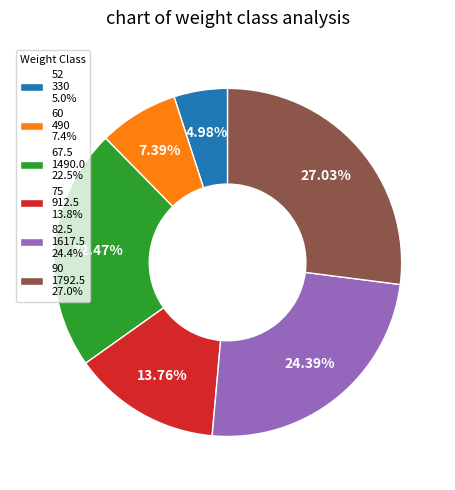

Does any single category account for the majority?

No